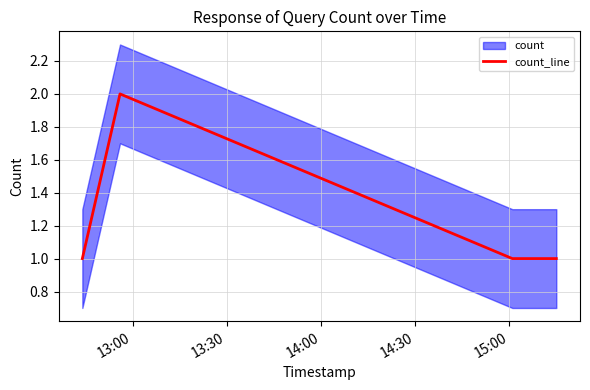

What is the difference between the maximum and minimum values?

1